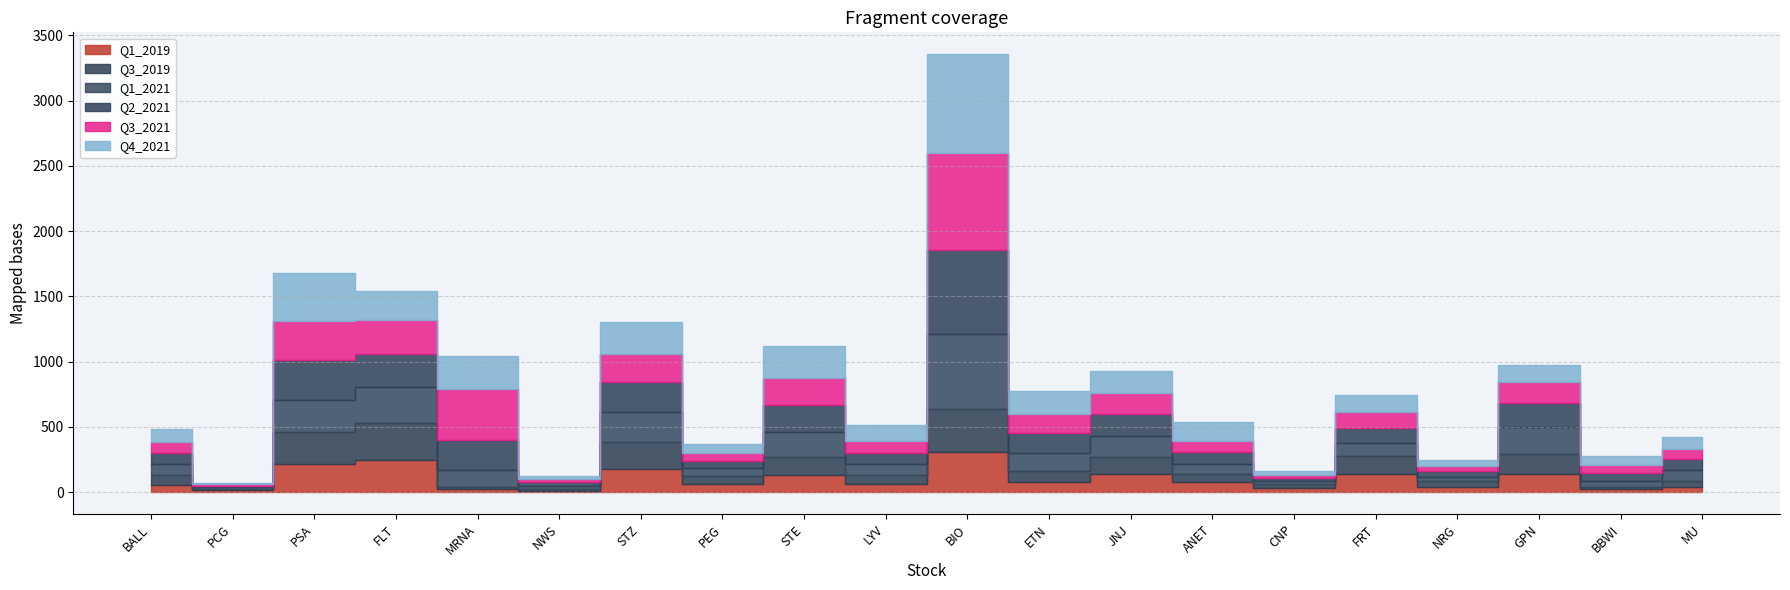

What is the average value of the Q3_2021 series?

162.5